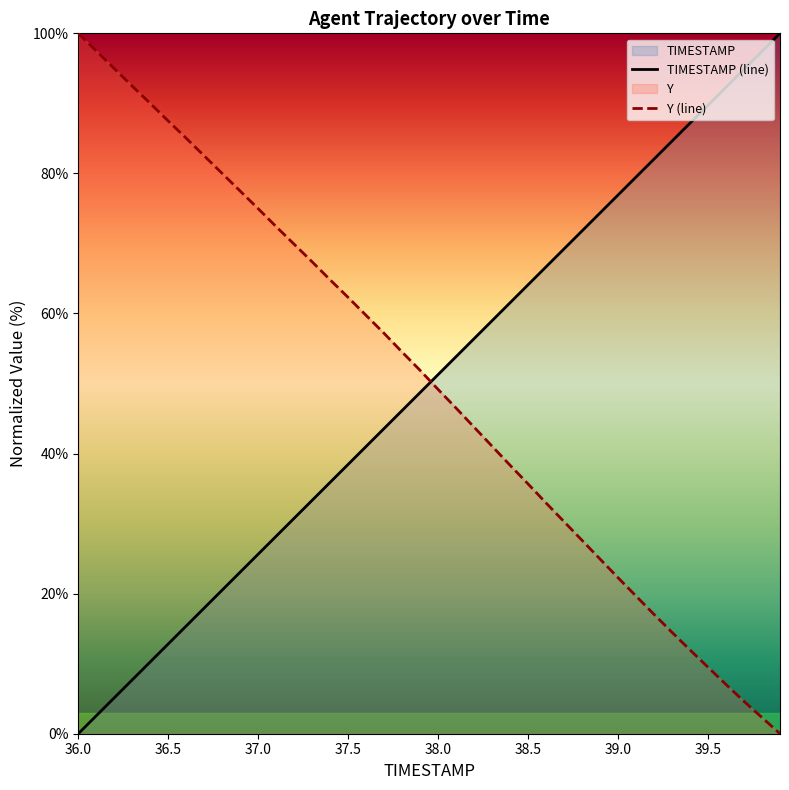

Which series has the widest spread of values?

TIMESTAMP (line)